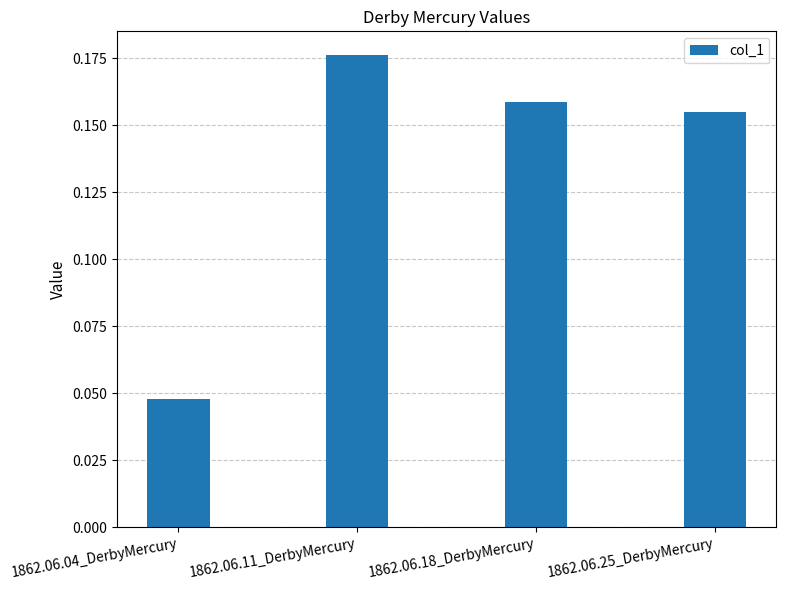

Which label corresponds to the smallest value in the chart?

1862.06.04_DerbyMercury